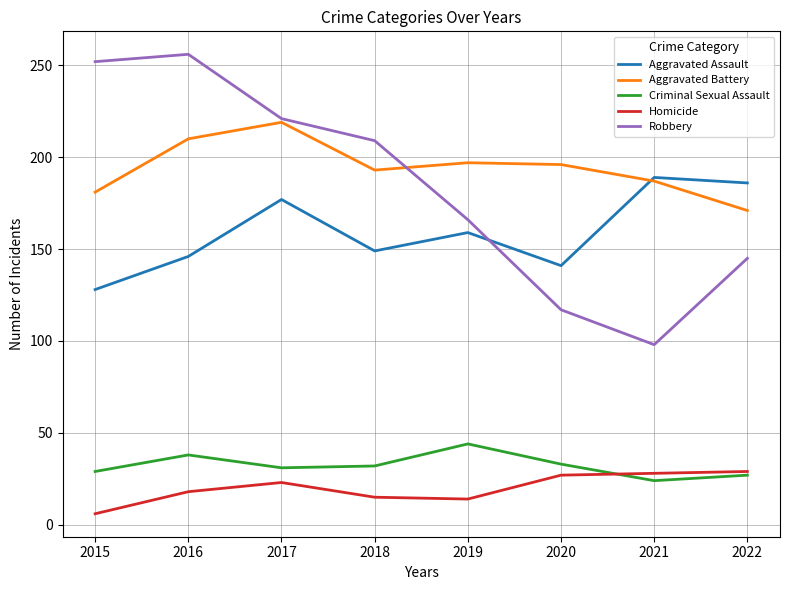

How many distinct data groups are displayed?

5